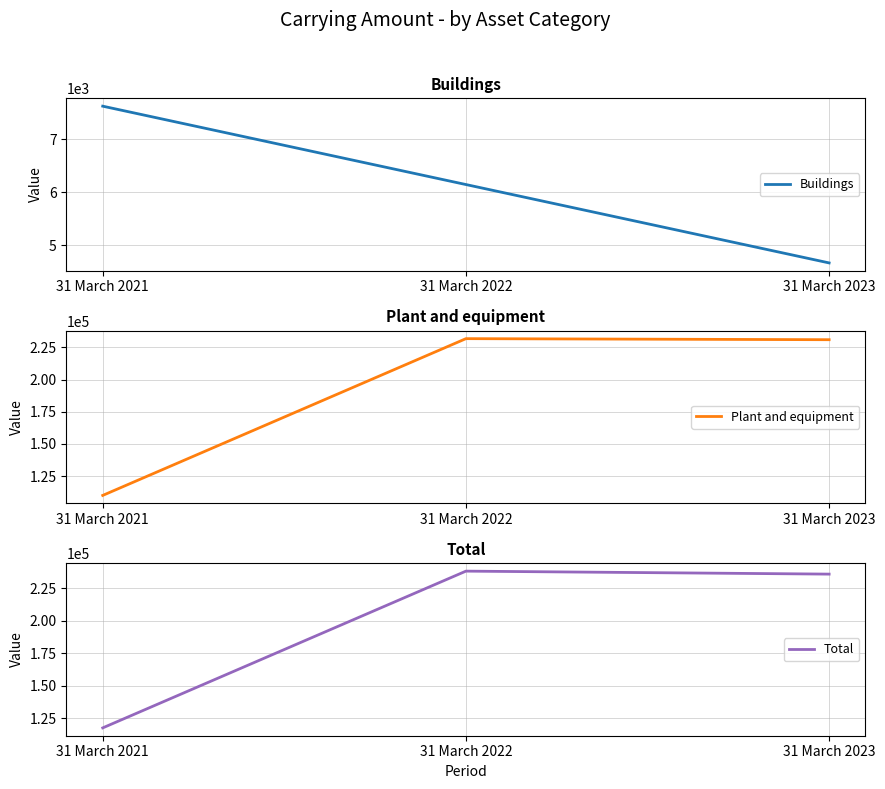

The value of Plant and equipment at 31 March 2022 is 231855. True or false?

True